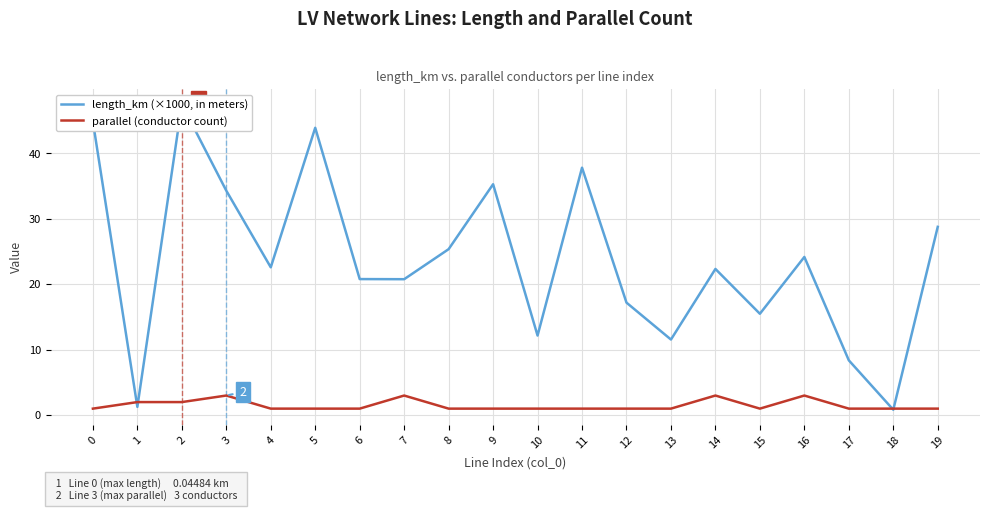

Reading left to right, transcribe all the data shown in this chart.

length_km (×1000, in meters): 44.8	1.3	47.5	34.3	22.6	43.9	20.8	20.8	25.4	35.3	12.2	37.8	17.2	11.6	22.3	15.5	24.2	8.4	0.8	28.8
parallel (conductor count): 1.0	2.0	2.0	3.0	1.0	1.0	1.0	3.0	1.0	1.0	1.0	1.0	1.0	1.0	3.0	1.0	3.0	1.0	1.0	1.0